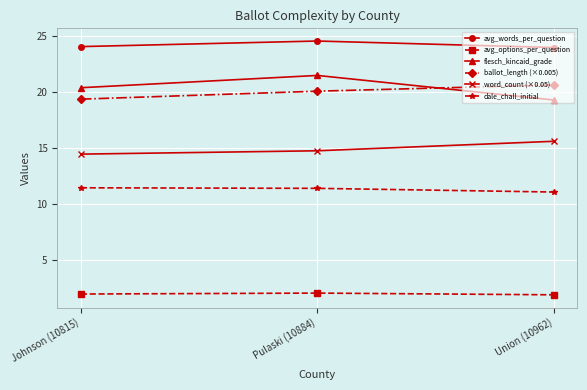

Rank the series by their maximum value, from highest to lowest.

avg_words_per_question, flesch_kincaid_grade, ballot_length (×0.005), word_count (×0.05), dale_chall_initial, avg_options_per_question